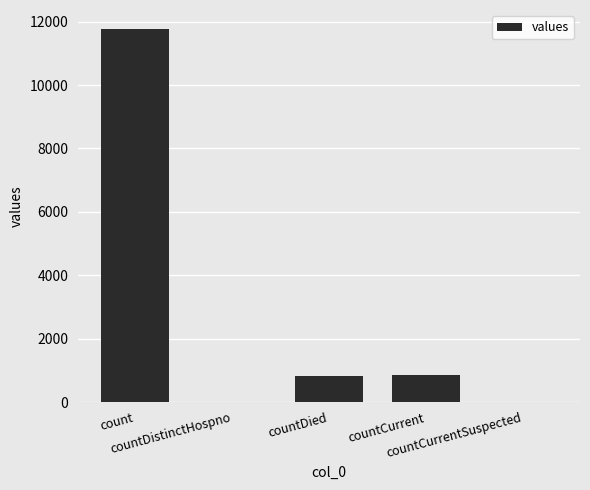

What is the sum of all values?

13464